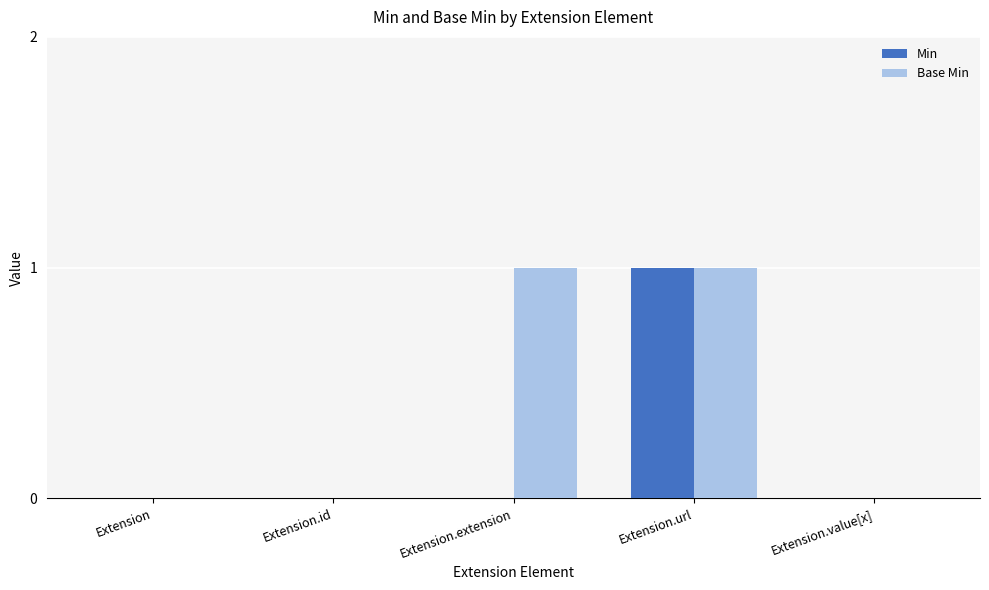

How many data points does each series have?

5